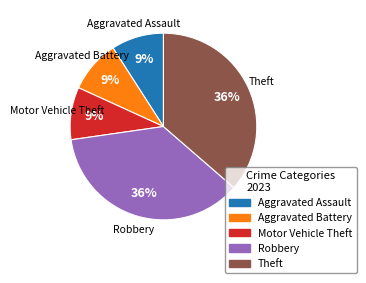

Is there a majority slice in this chart?

No